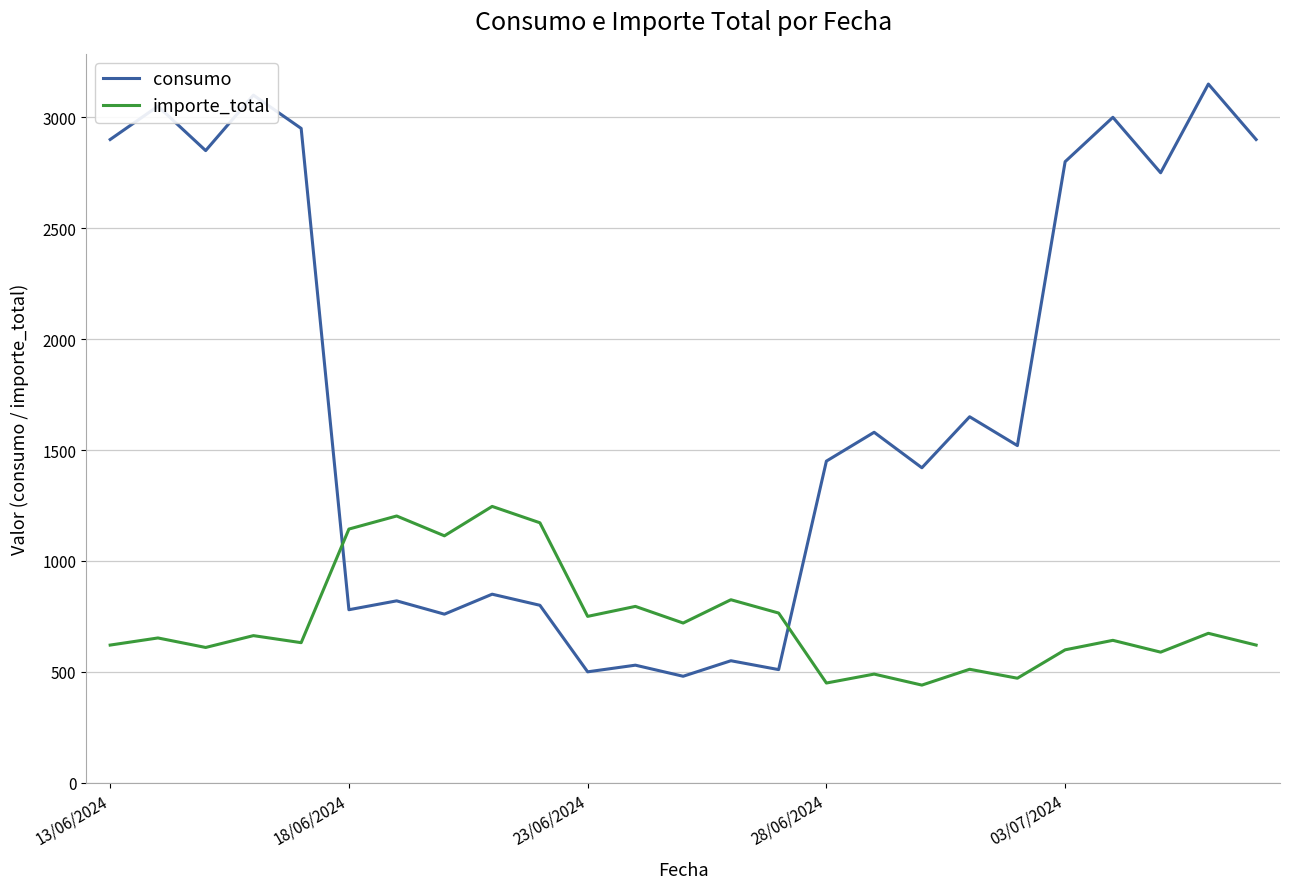

What is the greatest value displayed?

3150.0